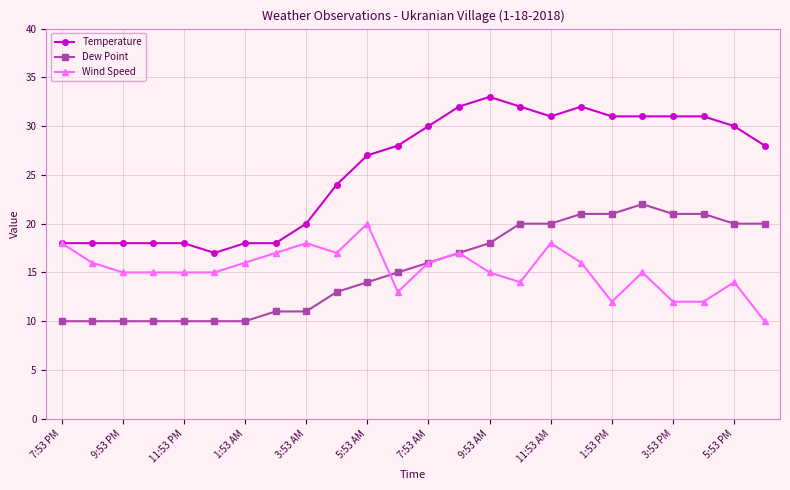

At how many categories does at least one series exceed 26?

14